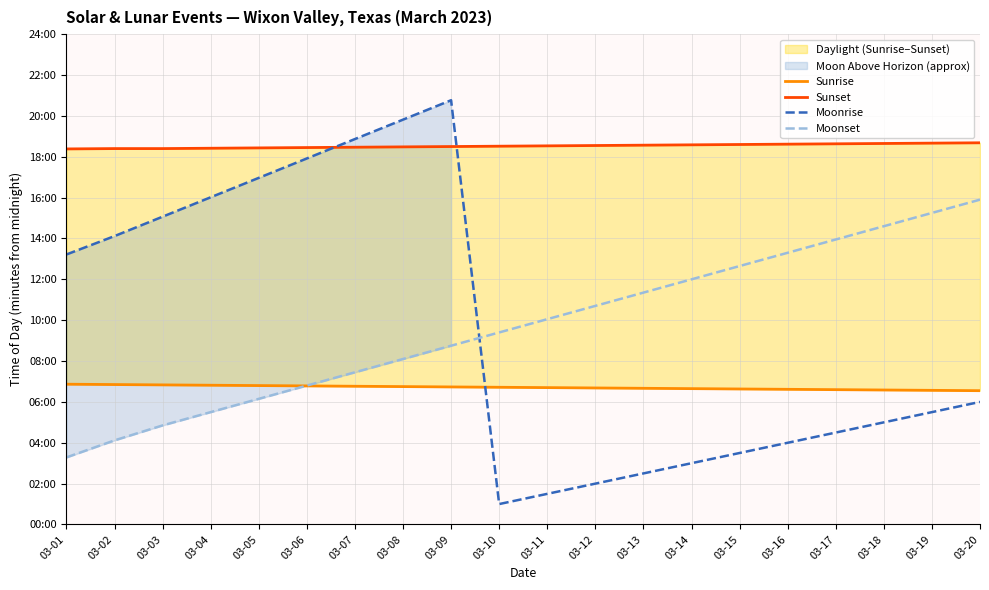

True or false: Sunrise and Sunset cross at least once.

False